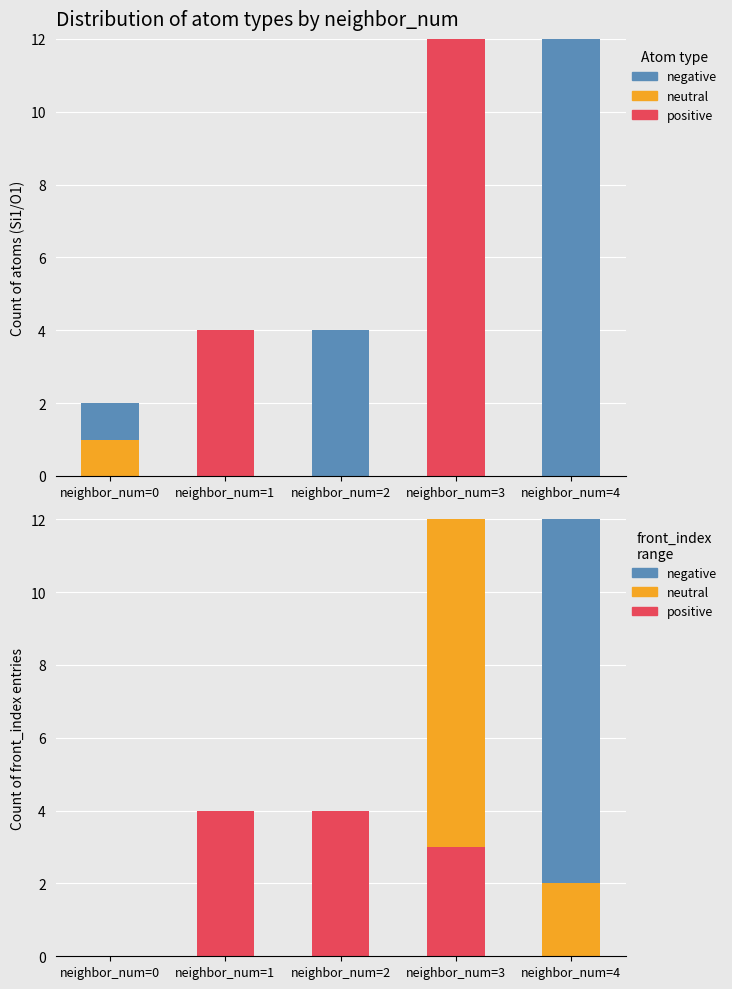

The value of negative at neighbor_num=0 is 0. True or false?

True